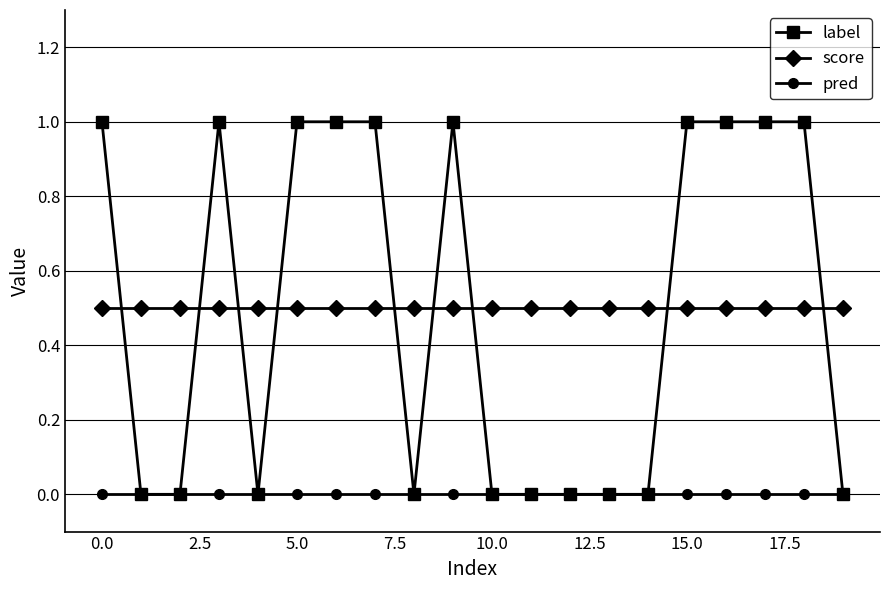

Rank the series by their maximum value, from highest to lowest.

label, score, pred